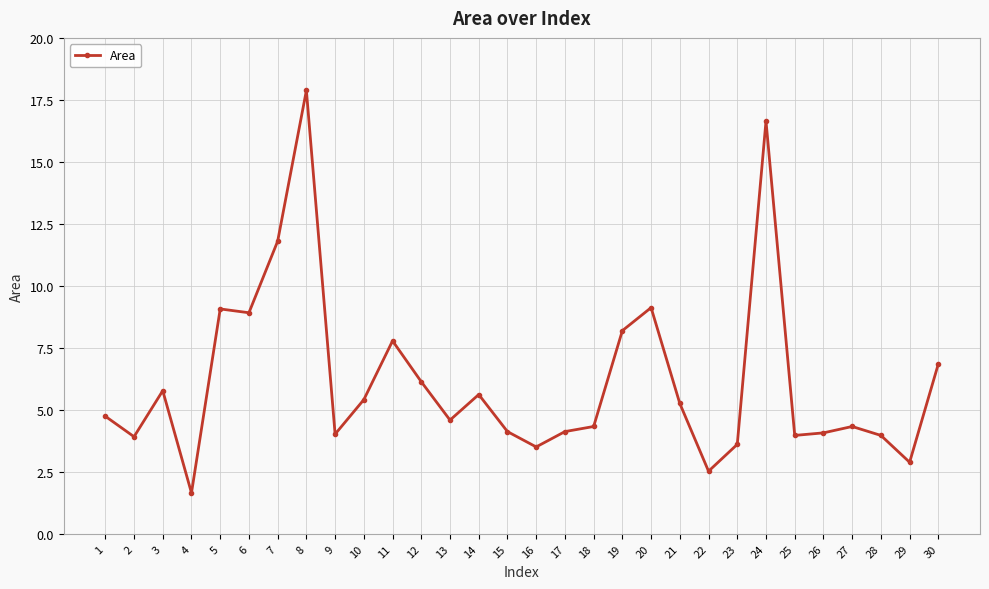

How many distinct data groups are displayed?

1